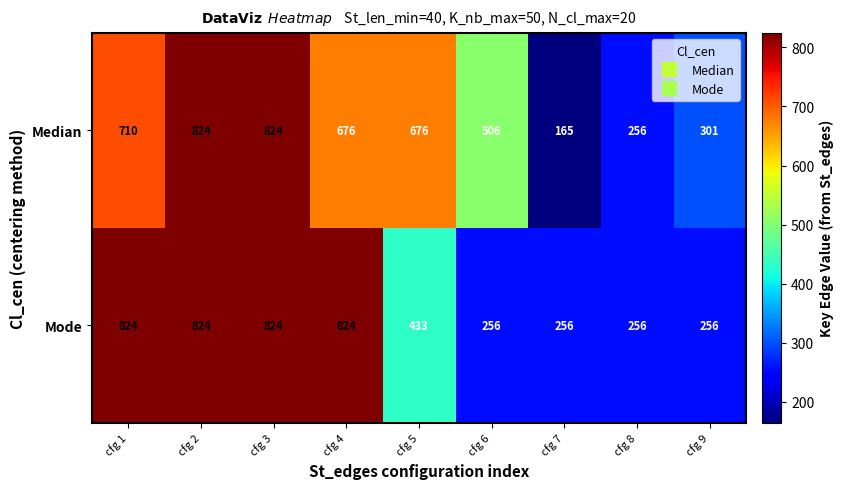

Reading right to left, extract all data points from this chart.

Median: cfg 9=301	cfg 8=256	cfg 7=165	cfg 6=506	cfg 5=676	cfg 4=676	cfg 3=824	cfg 2=824	cfg 1=710
Mode: cfg 9=256	cfg 8=256	cfg 7=256	cfg 6=256	cfg 5=433	cfg 4=824	cfg 3=824	cfg 2=824	cfg 1=824